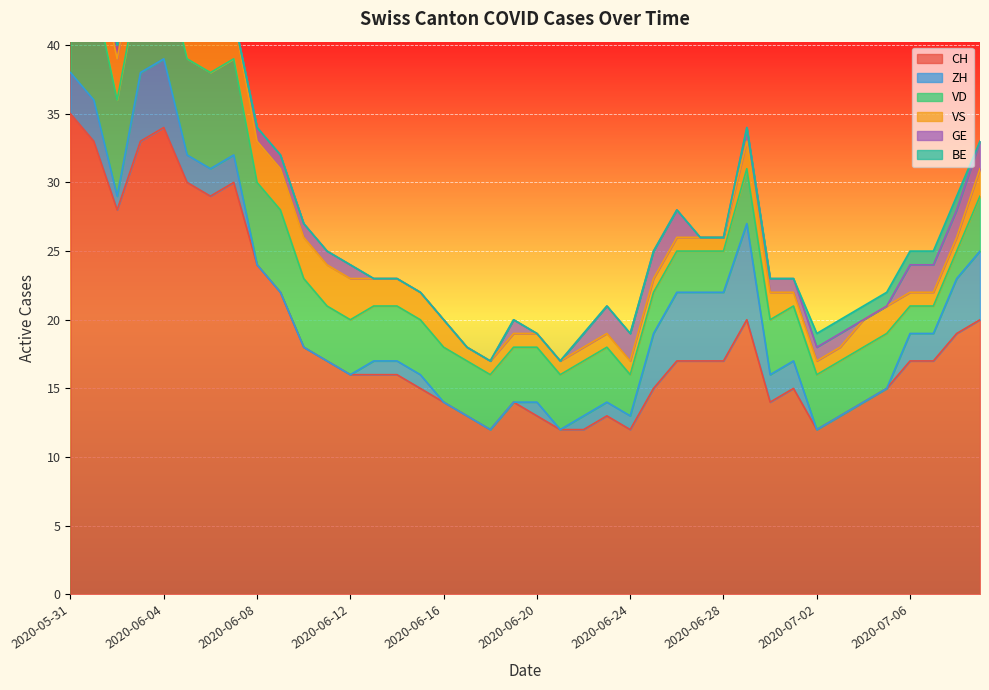

Which series changed the most between 2020-06-03 and 2020-06-27?

CH